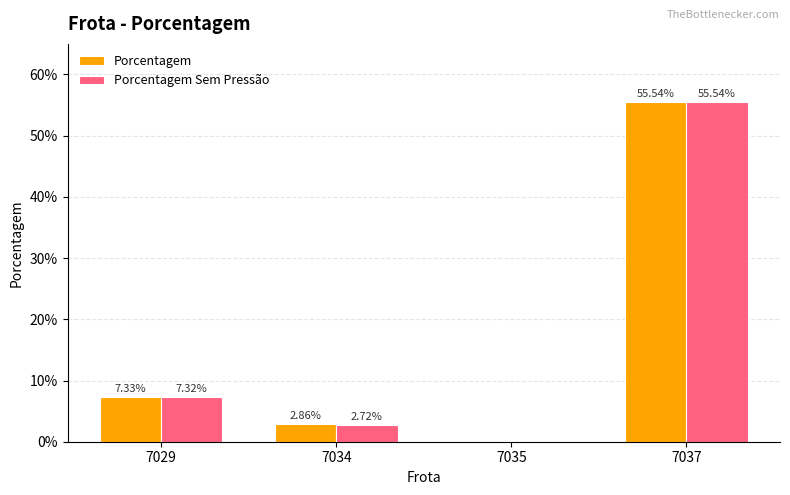

Are the bars grouped side by side (vs. stacked)?

Yes